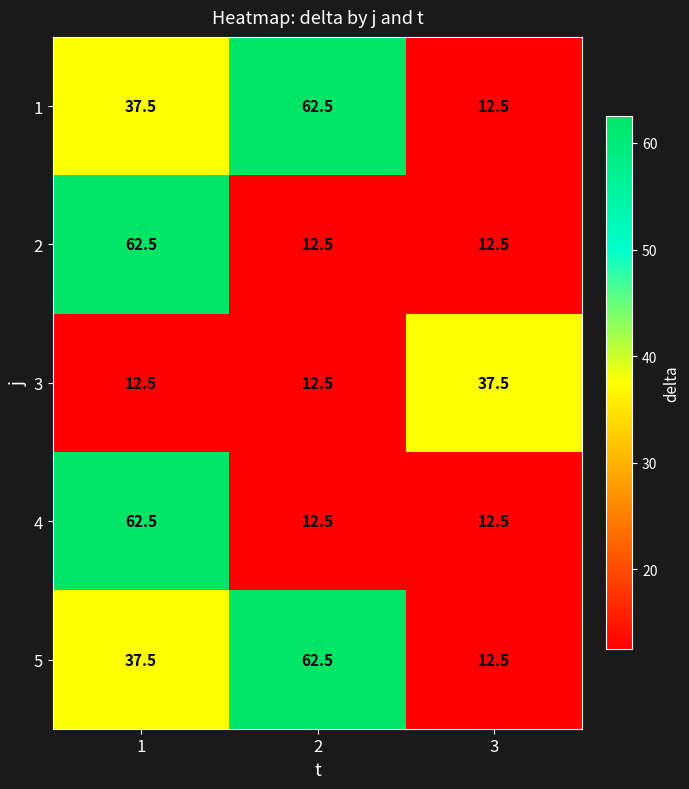

List the labels in order of 1 value, smallest first.

3, 1, 2